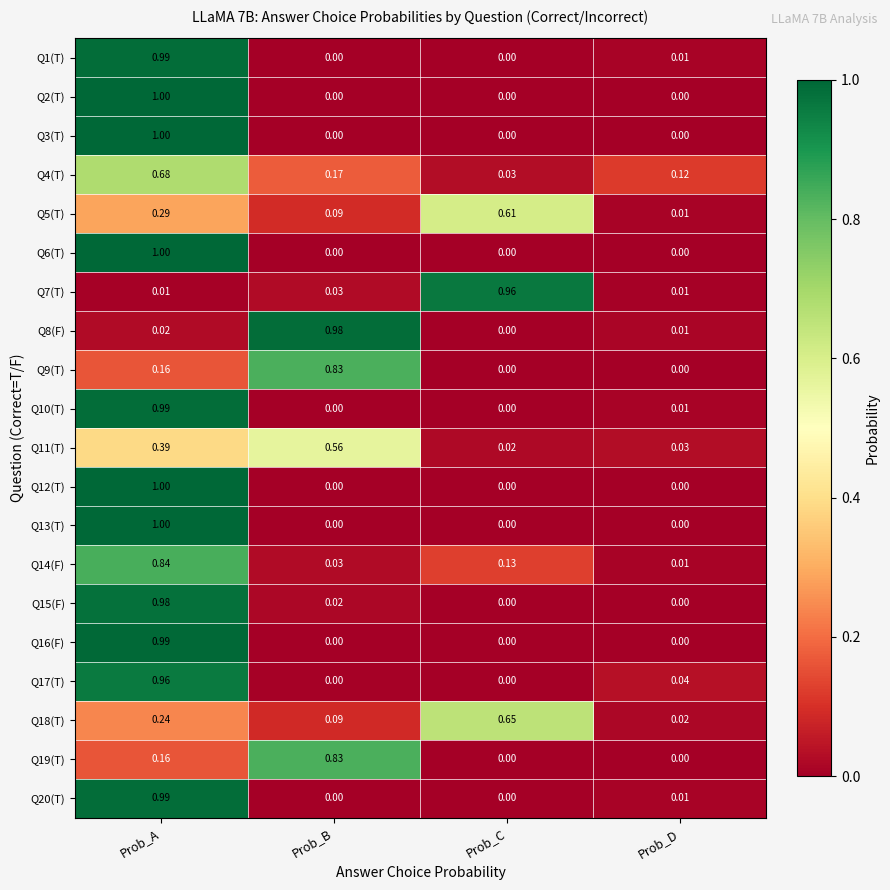

At which category is the sum across all series the highest?

Prob_A